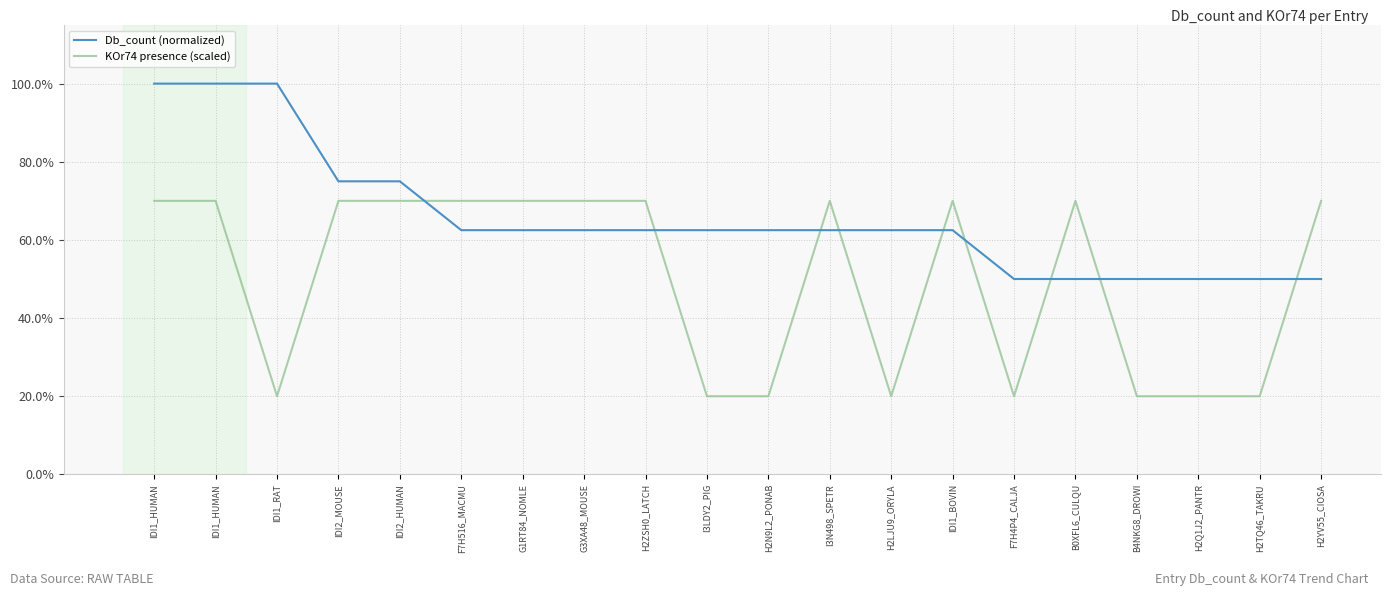

How many interior local valleys does the KOr74 presence (scaled) series have?

3